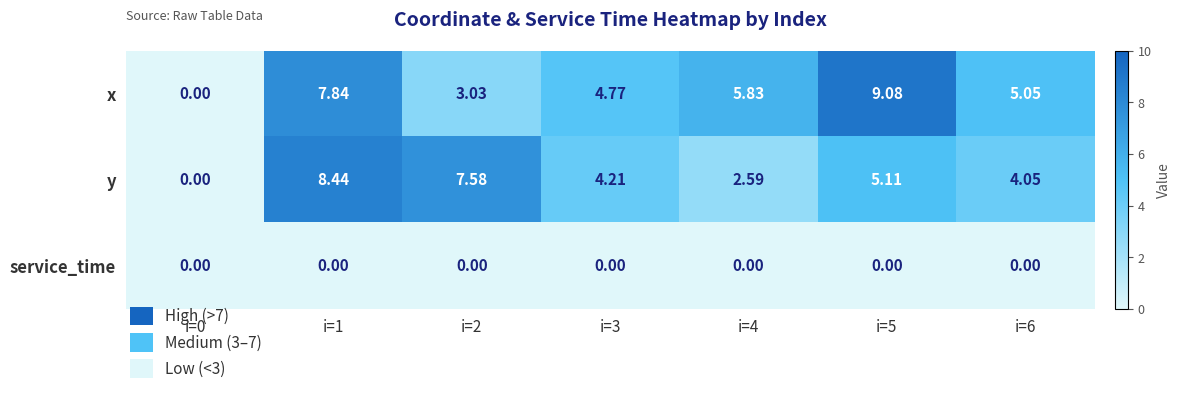

How many positive values does the y series have?

6